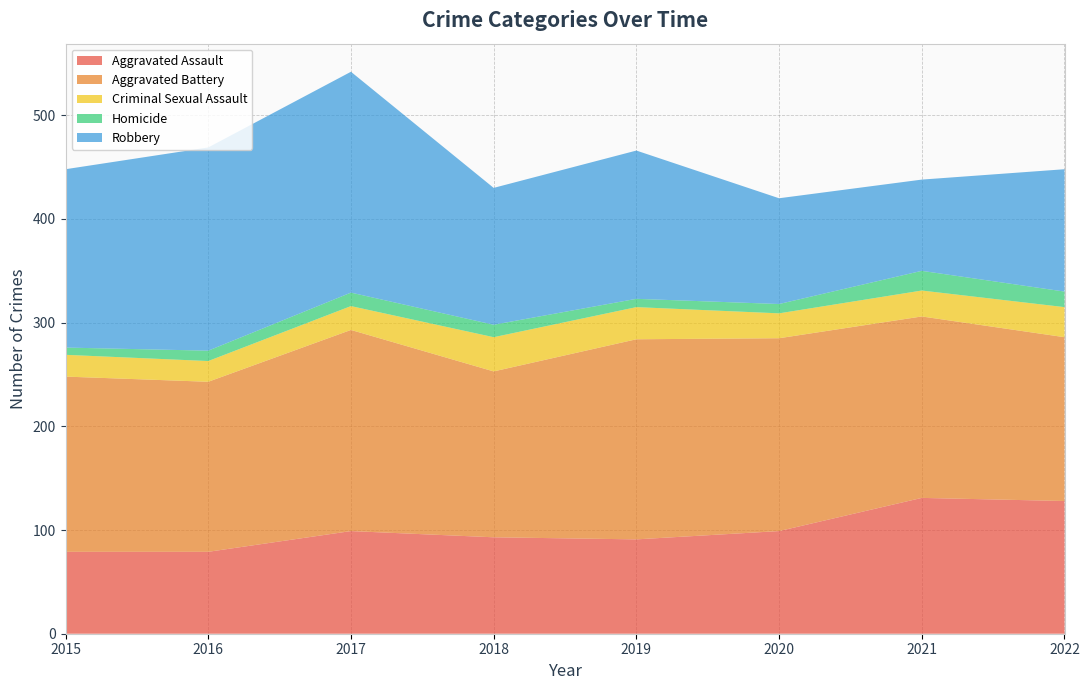

Reading right to left, extract all data points from this chart.

Aggravated Assault: 2022=128	2021=131	2020=99	2019=91	2018=93	2017=99	2016=79	2015=79
Aggravated Battery: 2022=158	2021=175	2020=186	2019=193	2018=160	2017=194	2016=164	2015=169
Criminal Sexual Assault: 2022=29	2021=25	2020=24	2019=31	2018=33	2017=23	2016=20	2015=21
Homicide: 2022=15	2021=19	2020=9	2019=8	2018=12	2017=13	2016=10	2015=7
Robbery: 2022=118	2021=88	2020=102	2019=143	2018=132	2017=213	2016=196	2015=172